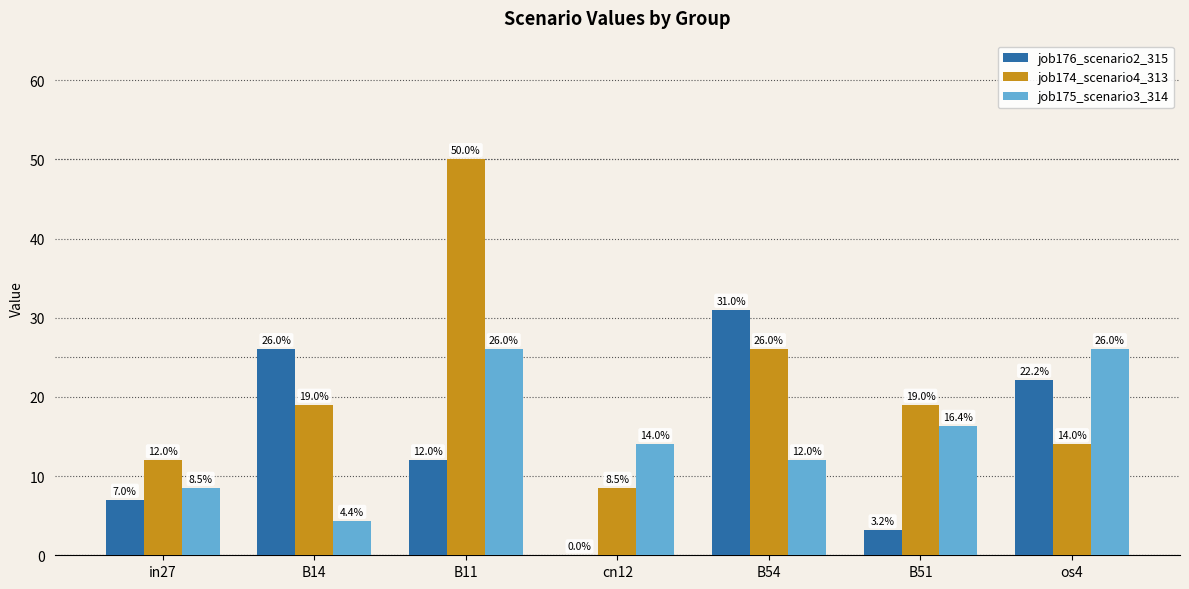

Which has a higher value, B11 or B14?

B14